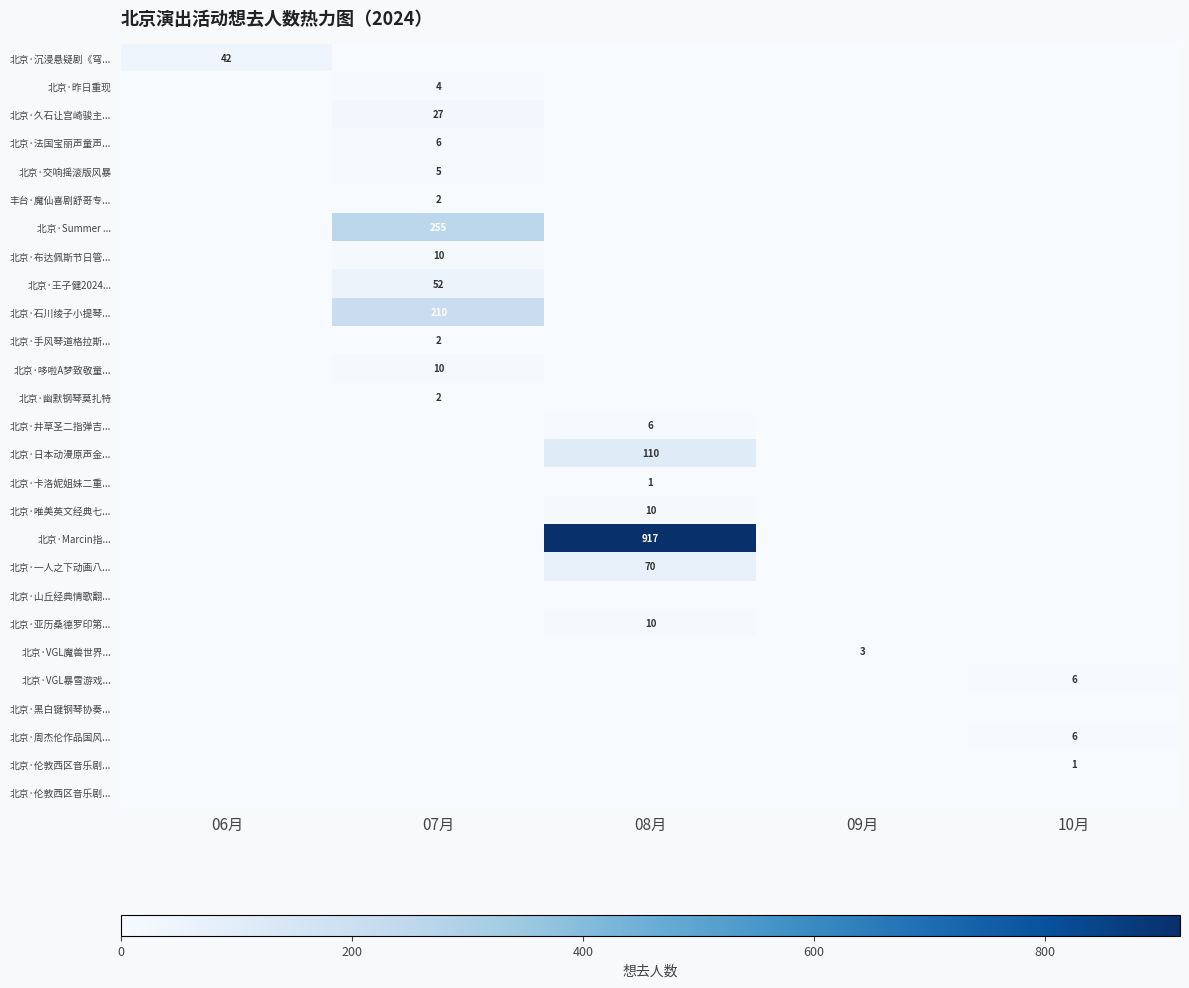

Which label corresponds to the smallest value in the chart?

07月